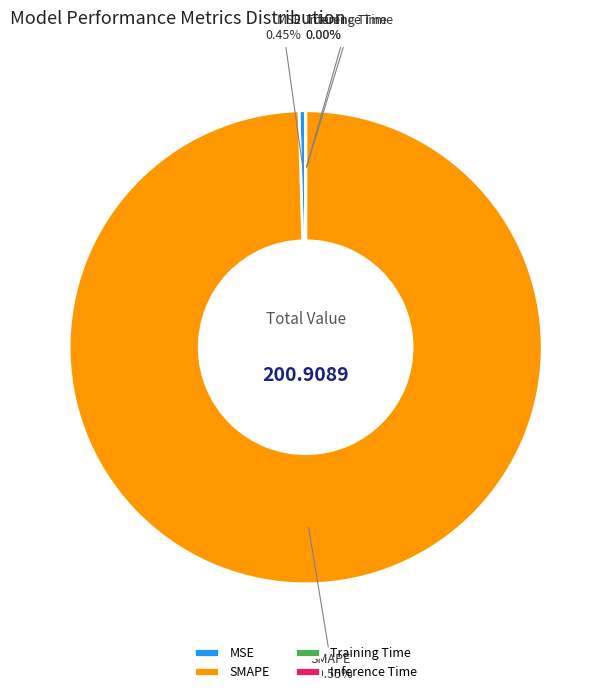

Which category has the biggest portion of the pie?

SMAPE